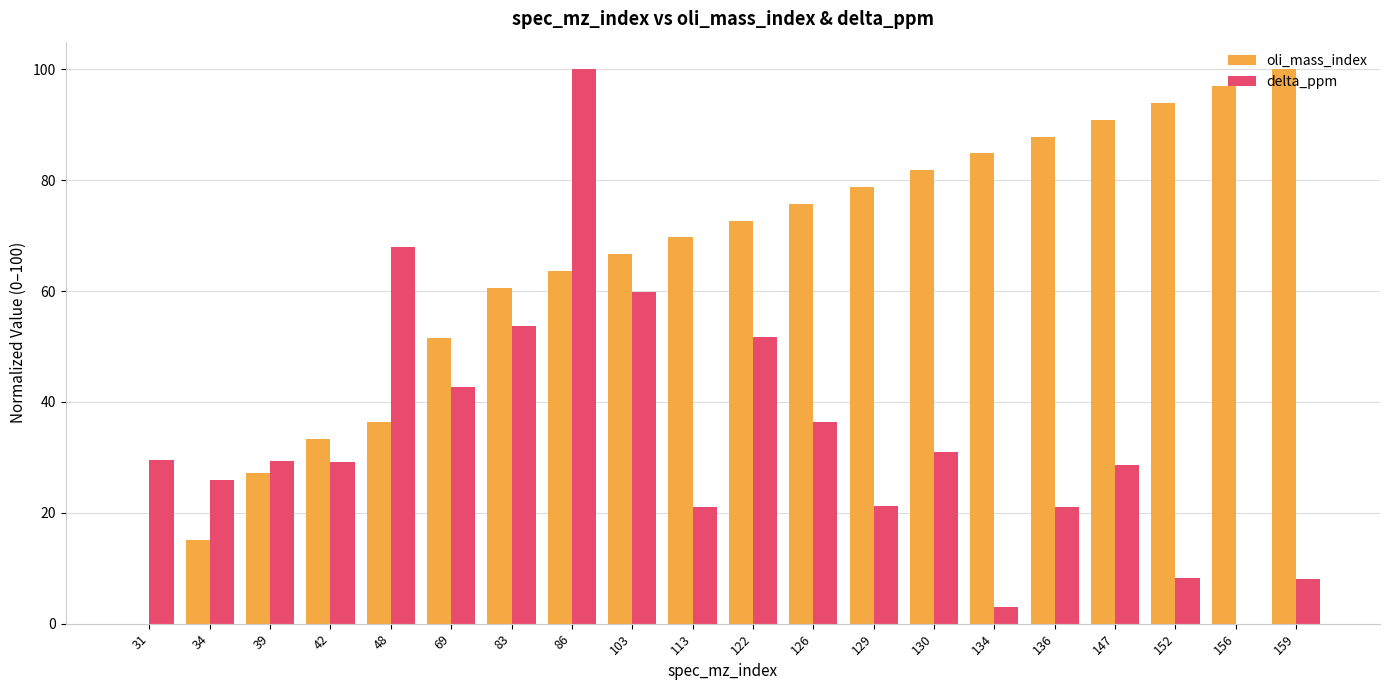

Between 39 and 147, which series saw the biggest shift?

oli_mass_index